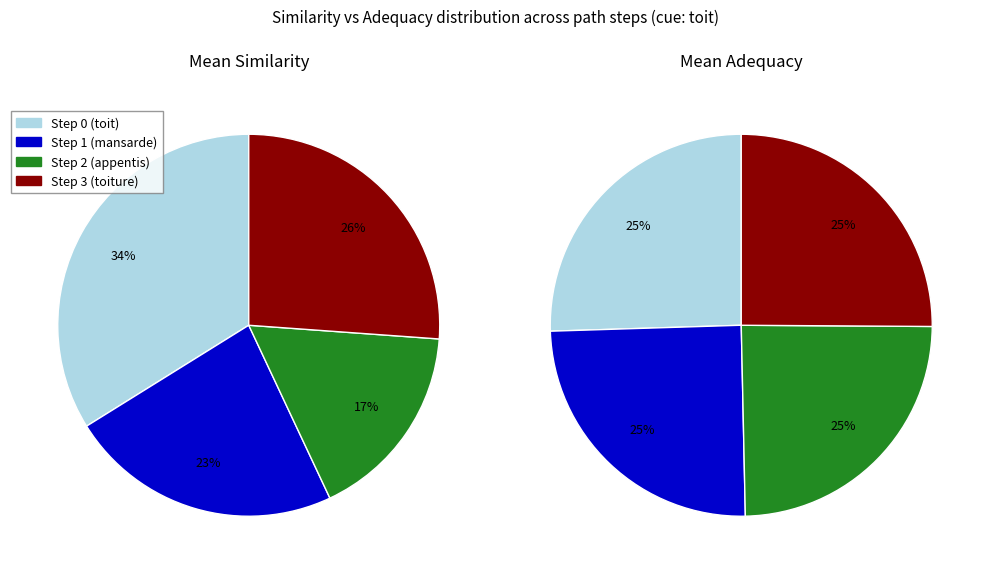

Does Step 1 (mansarde) represent more than half of the total?

No